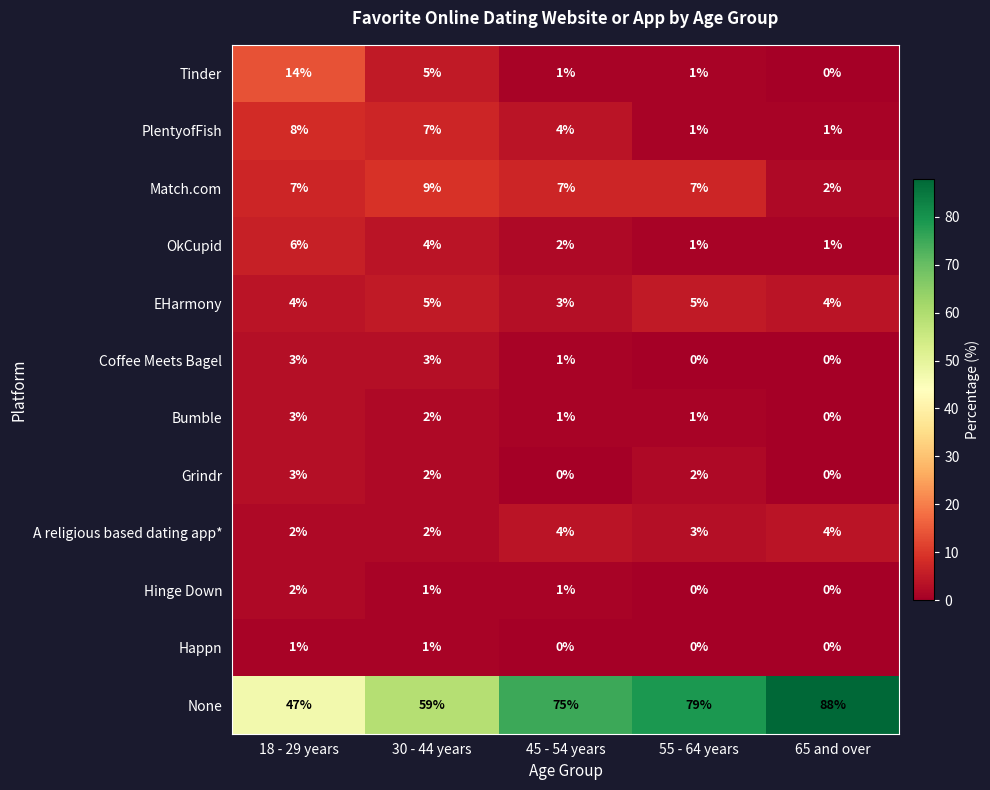

Which label corresponds to the largest value in the chart?

65 and over